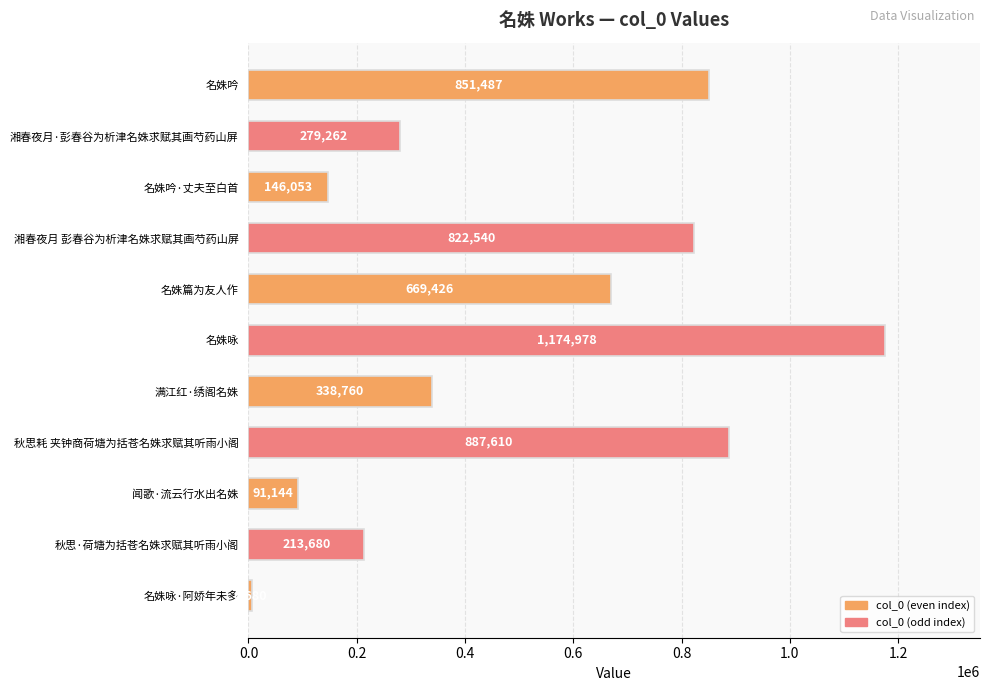

Read the value at 名姝篇为友人作.

669426